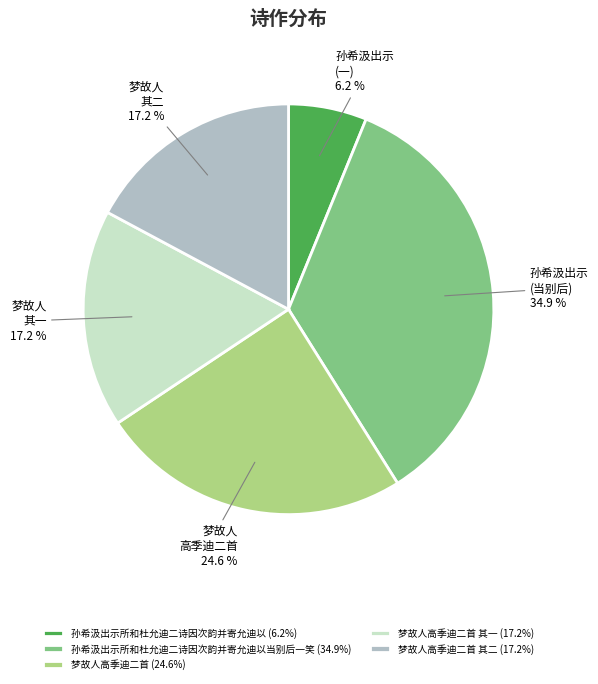

Which slice is the largest?

孙希汲出示所和杜允迪二诗因次韵并寄允迪以当别后一笑 (34.9%)